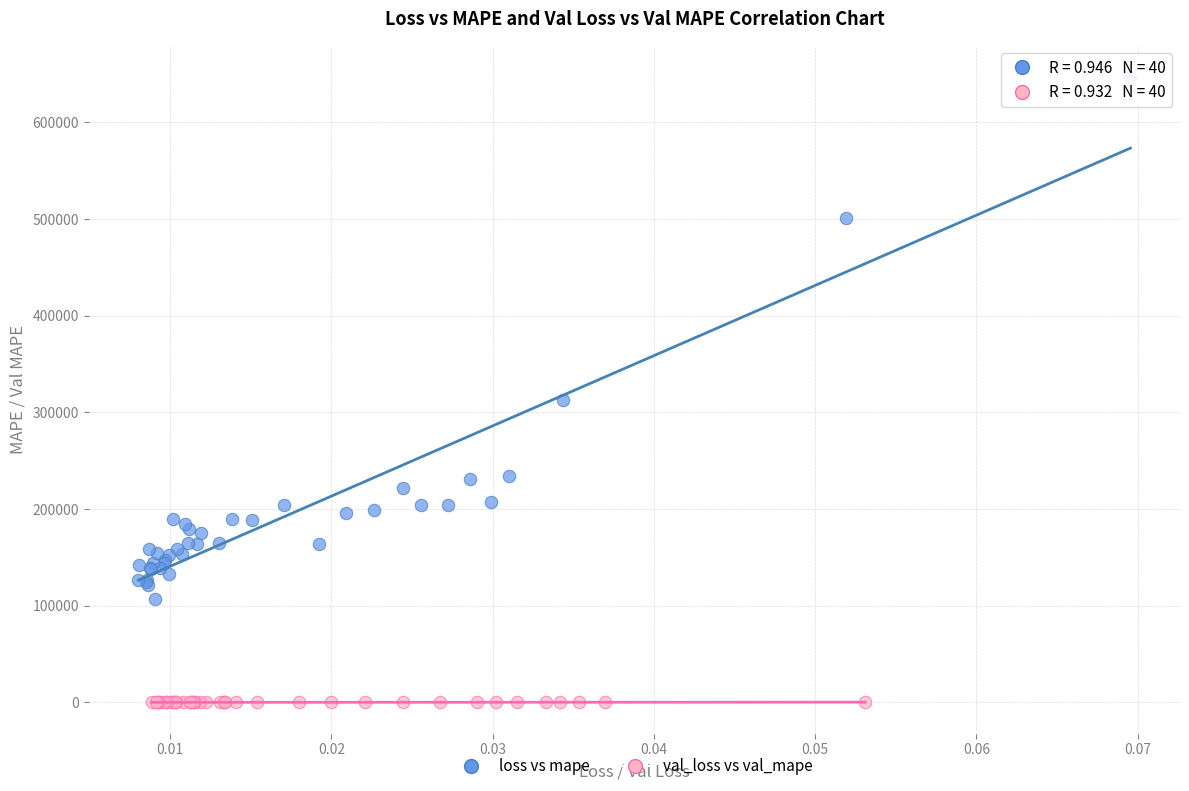

Which series reaches the minimum Y coordinate?

val_loss vs val_mape